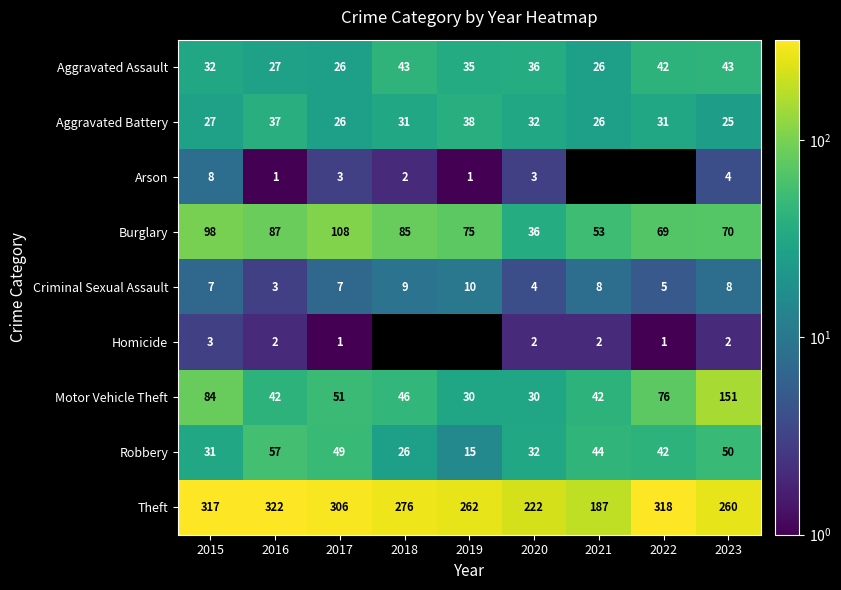

What is the average value of the Motor Vehicle Theft series?

61